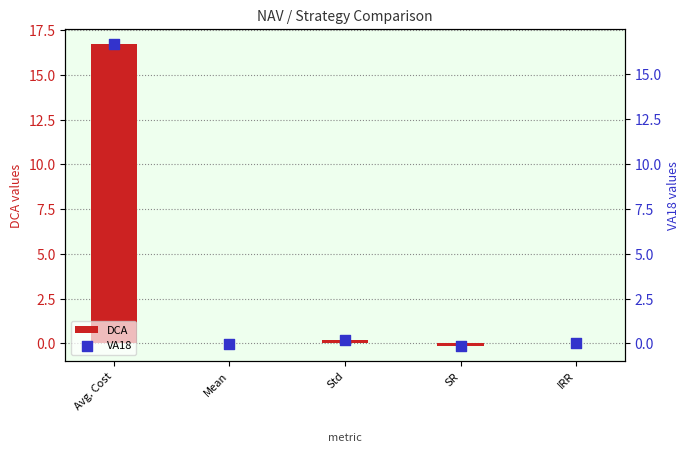

Which series has the largest total across all categories?

DCA